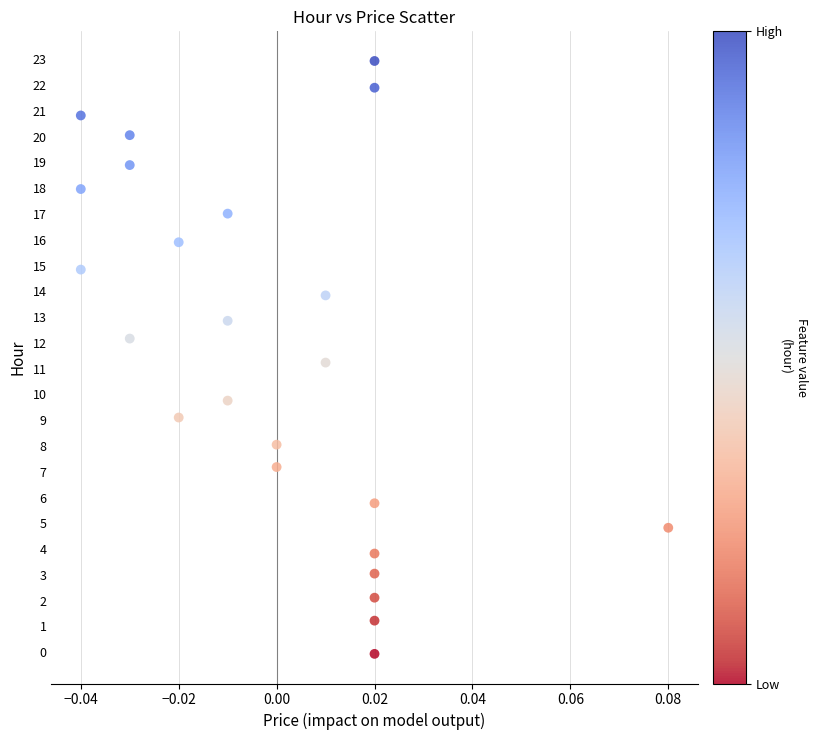

List the coordinates of all points as (X, Y) pairs, reading left to right.

(-0.0, 14.8)  (-0.0, 18.0)  (-0.0, 20.8)  (-0.0, 12.2)  (-0.0, 18.9)  (-0.0, 20.1)  (-0.0, 9.1)  (-0.0, 15.9)  (-0.0, 9.8)  (-0.0, 12.9)  (-0.0, 17.0)  (0.0, 7.2)  (0.0, 8.1)  (0.0, 11.2)  (0.0, 13.8)  (0.0, -0.1)  (0.0, 1.2)  (0.0, 2.1)  (0.0, 3.0)  (0.0, 3.8)  (0.0, 5.8)  (0.0, 21.9)  (0.0, 22.9)  (0.1, 4.8)